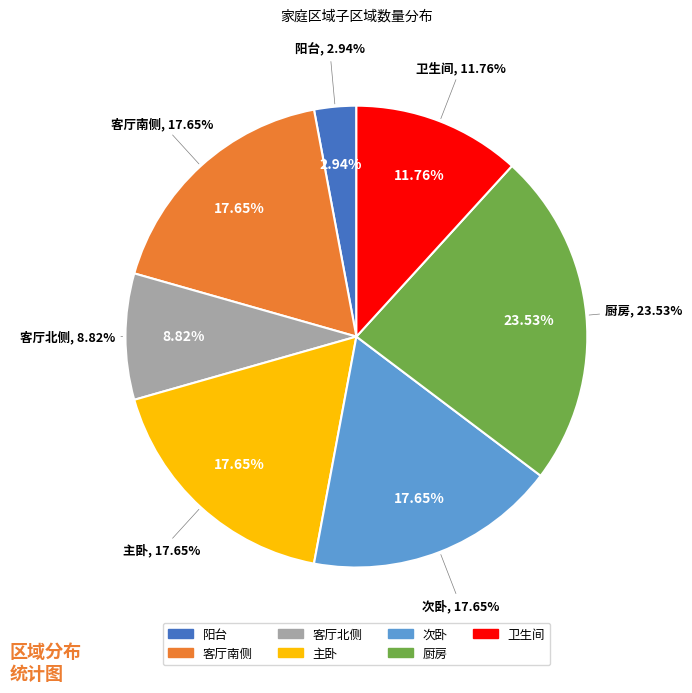

Does 阳台 represent more than half of the total?

No